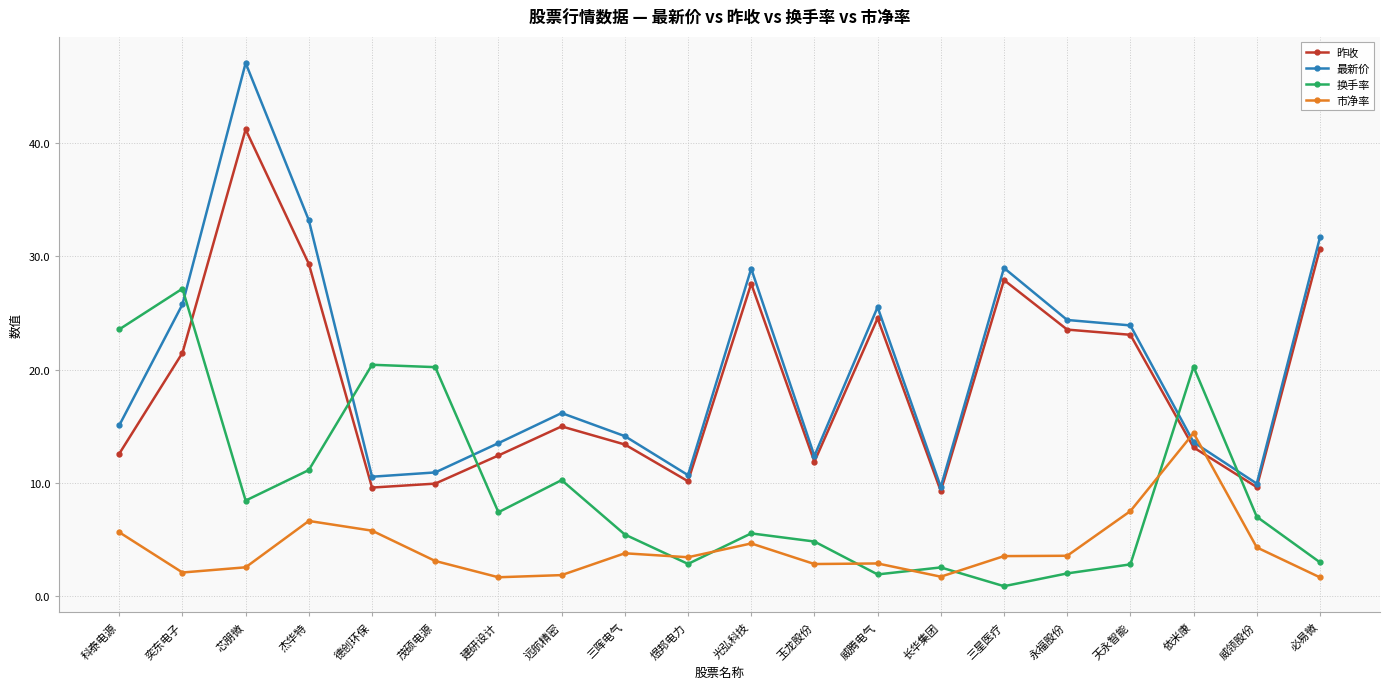

Does the chart display data point markers on the line(s)?

Yes